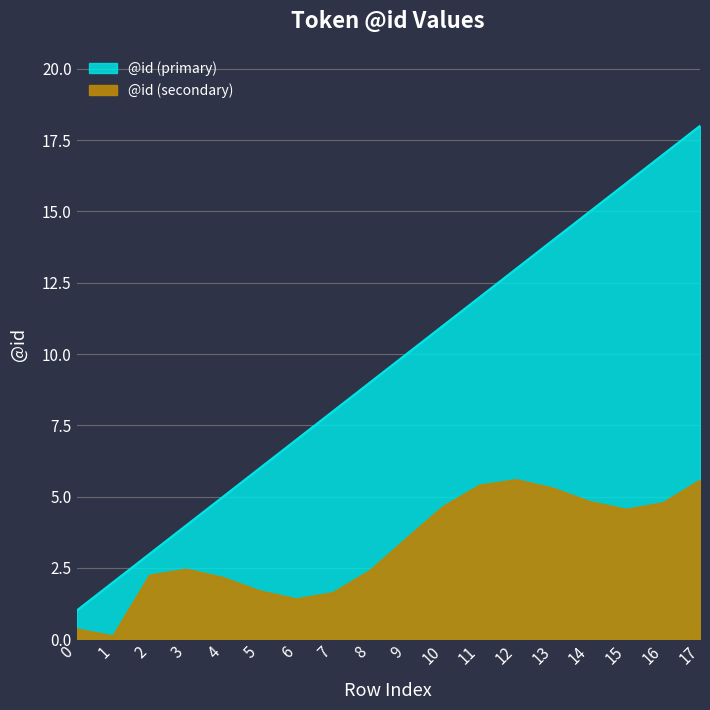

What is the difference between the maximum and minimum values?

17